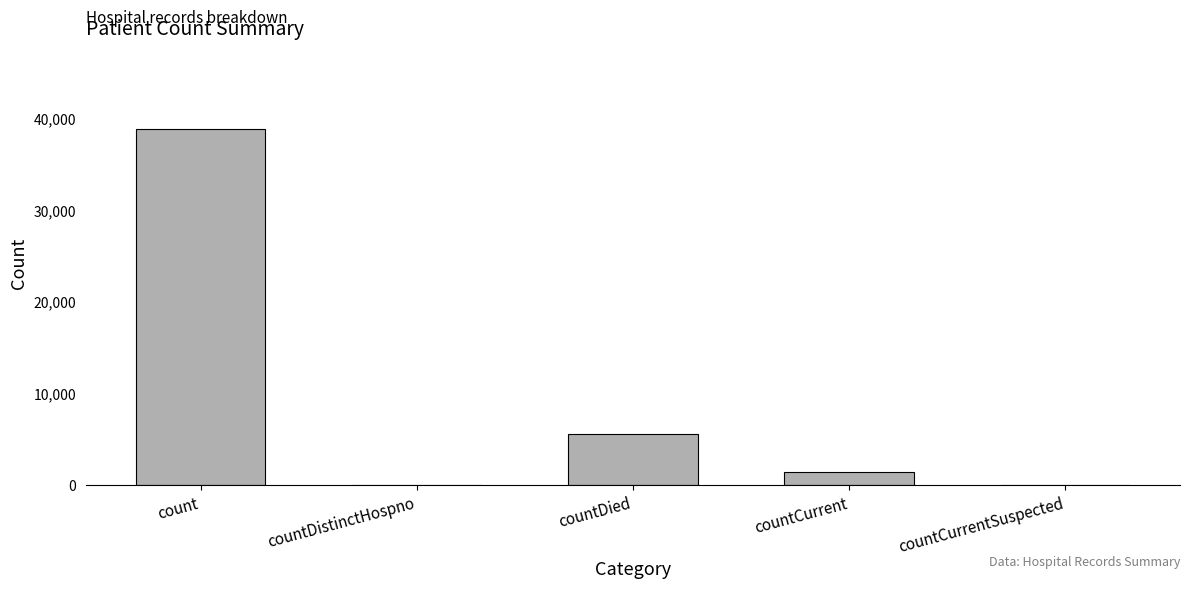

Count the number of categories in the chart.

5